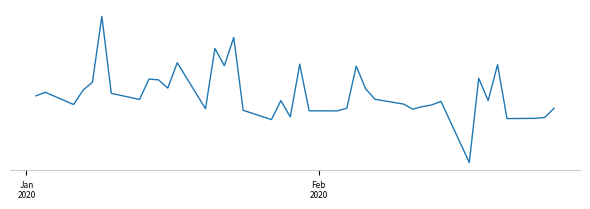

Is this an area chart (filled region under the line)?

No